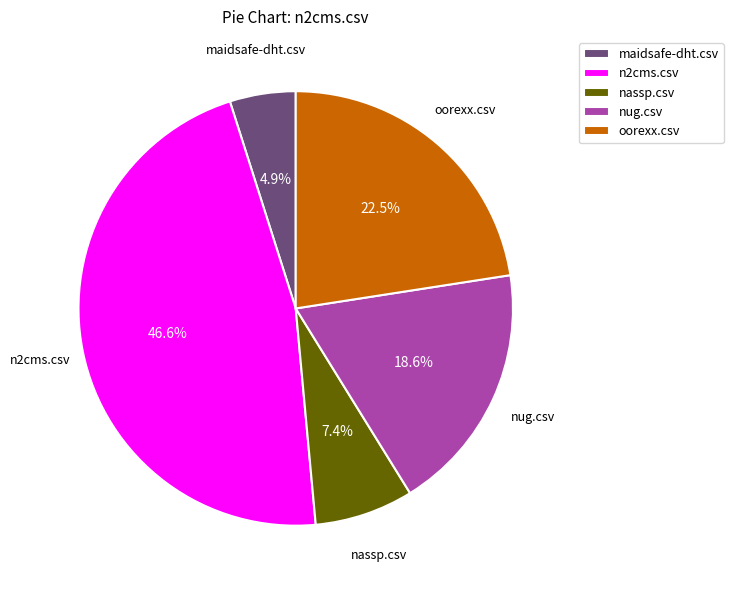

Is there a majority slice in this chart?

No